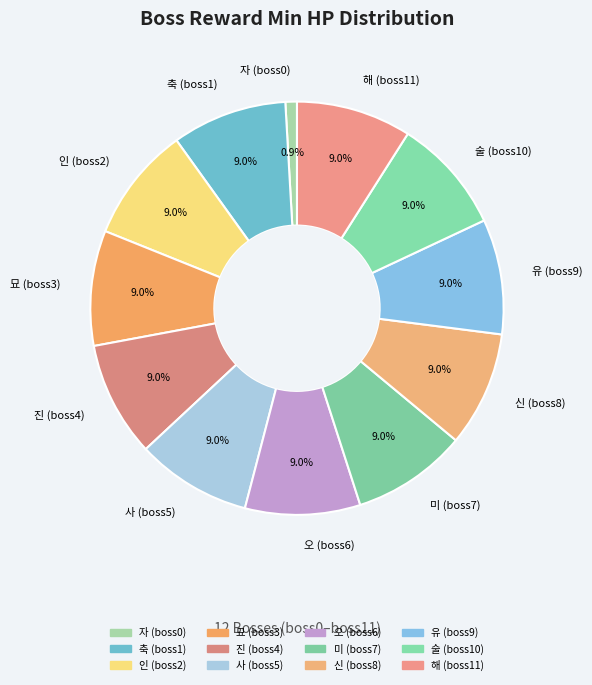

What percentage is NOT represented by 진 (boss4)?

91.0%